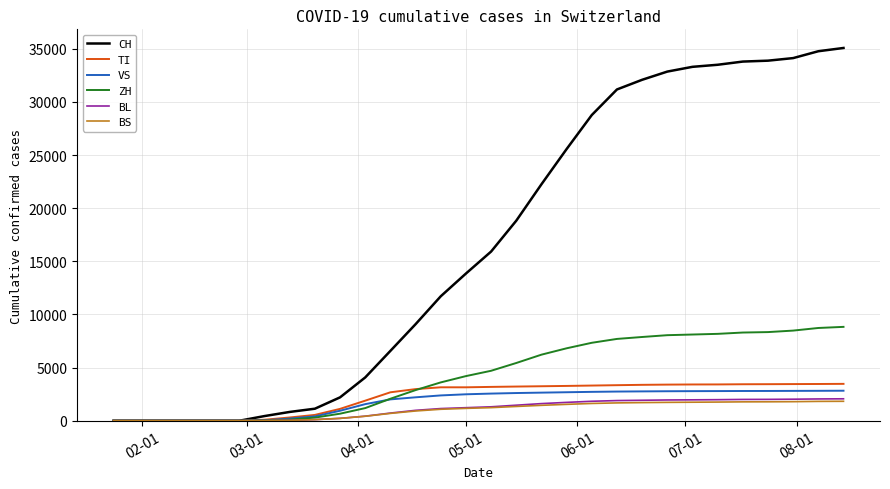

Which series has the largest total across all categories?

CH